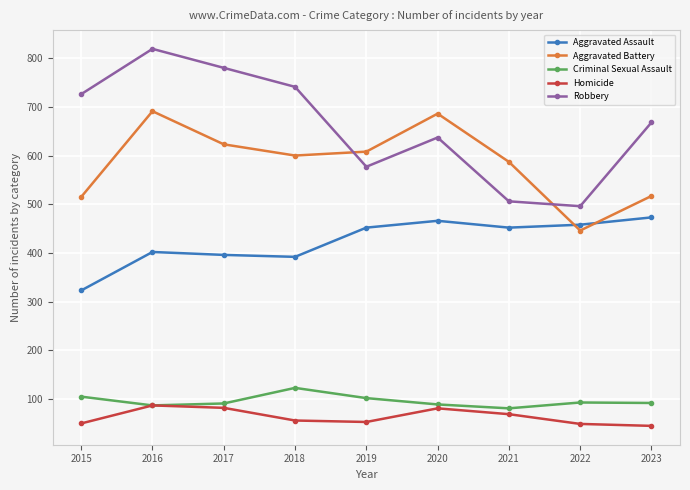

Where does the Aggravated Battery series first go above 600?

2016